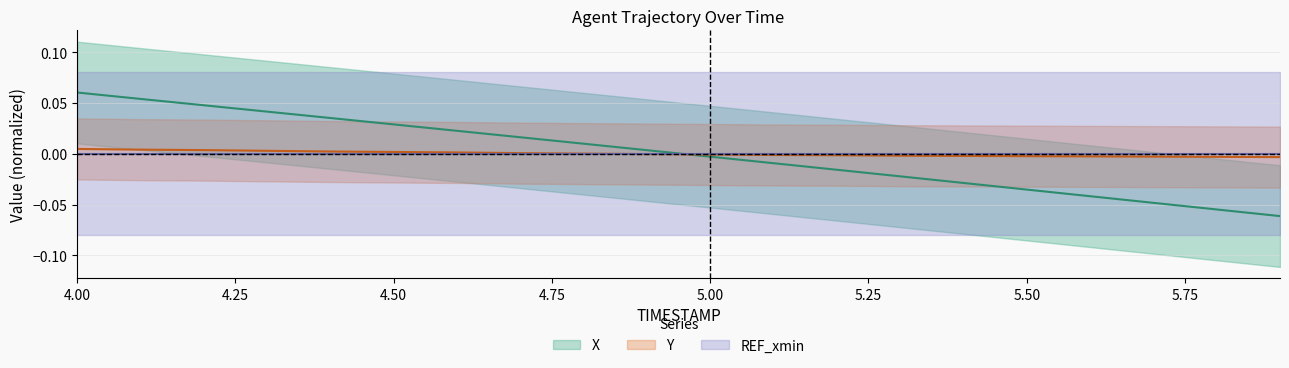

True or false: Y and X cross at least once.

True